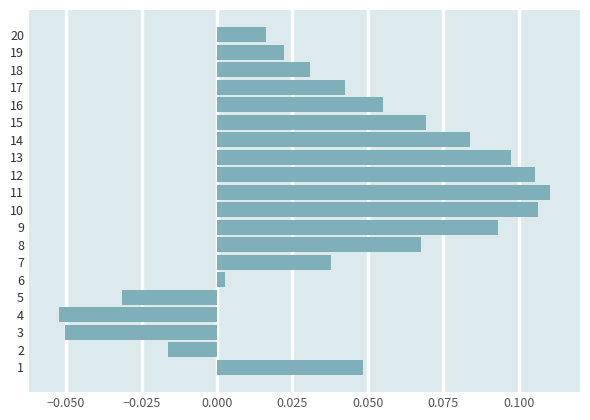

Which label corresponds to the largest value in the chart?

11